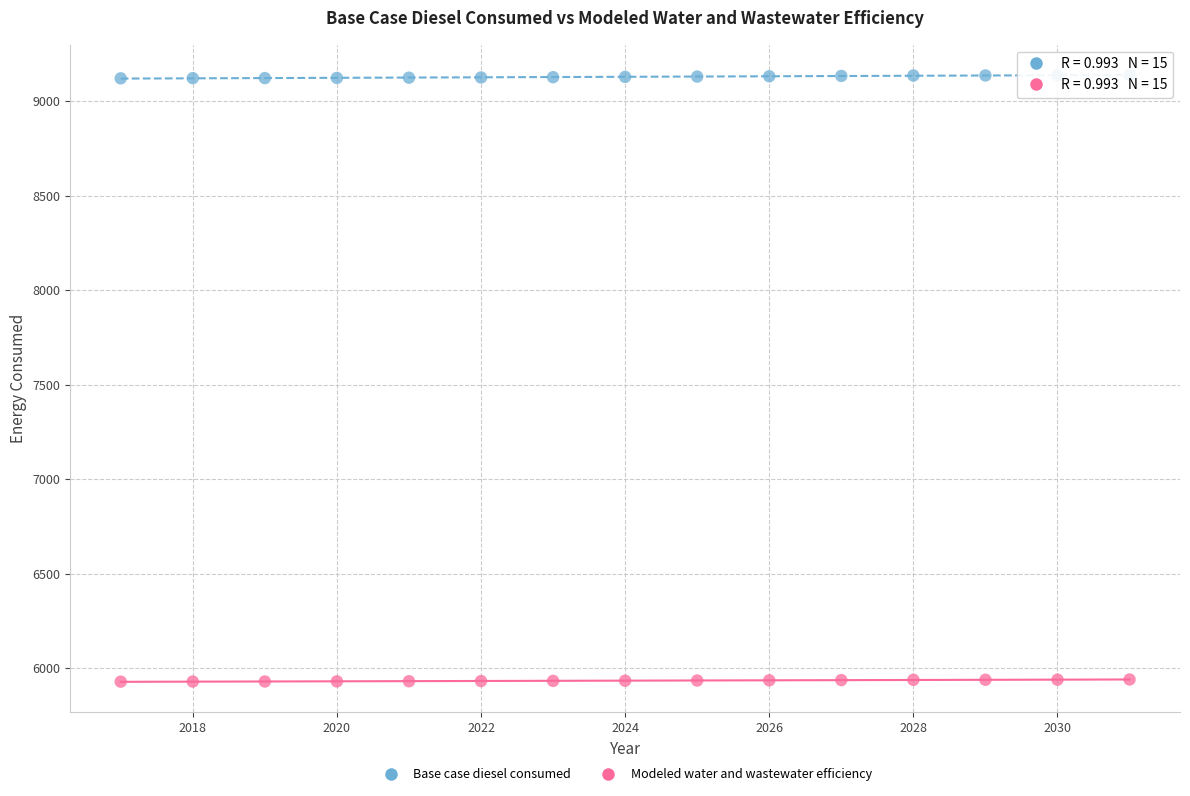

Which series reaches the maximum Y coordinate?

Base case diesel consumed